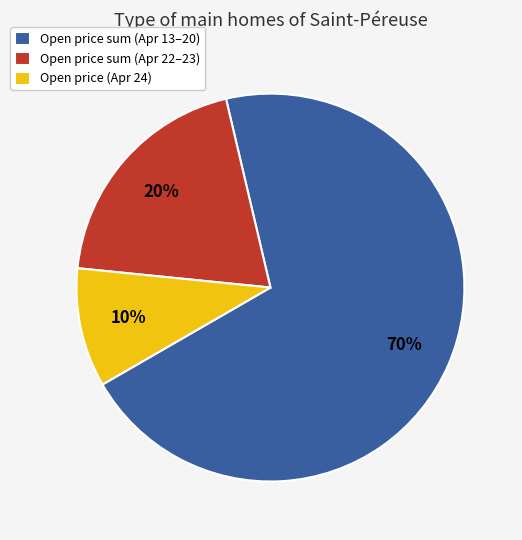

Does any single category account for the majority?

Yes